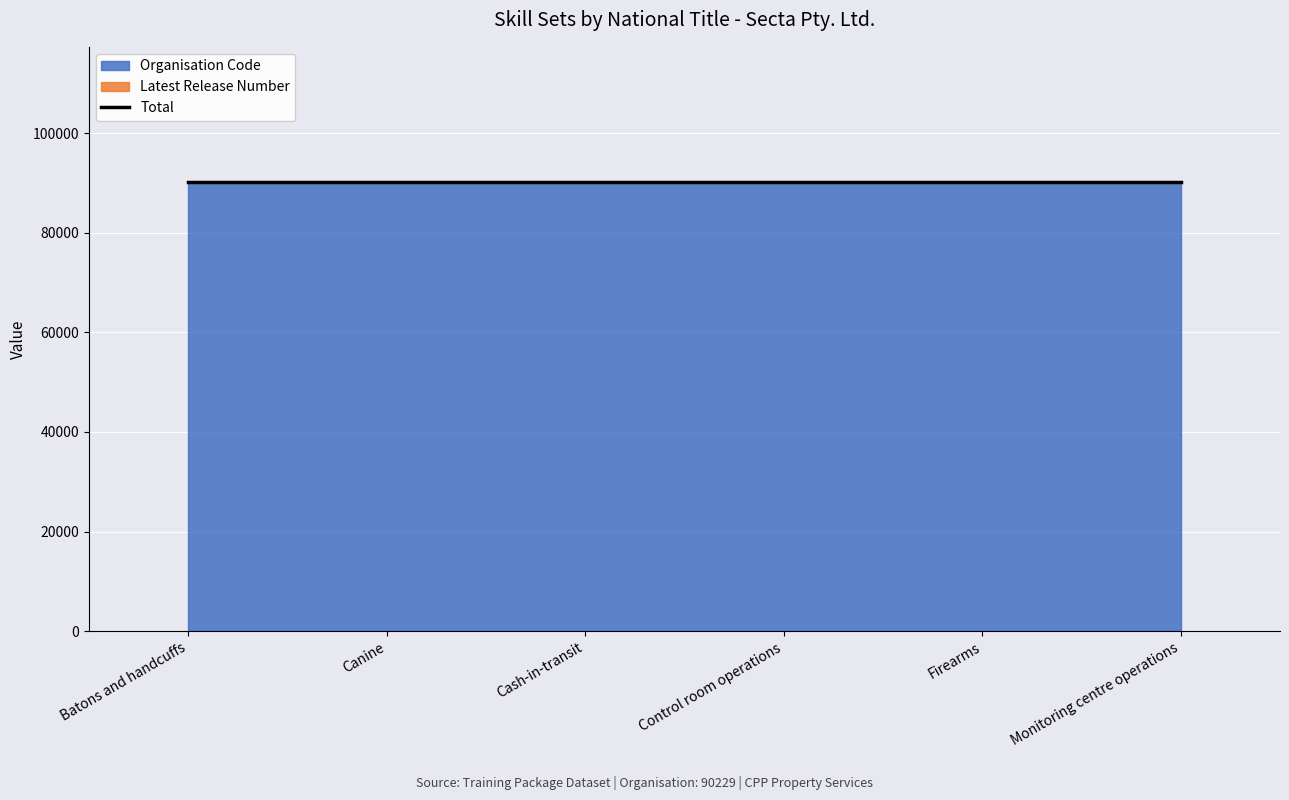

True or false: Organisation Code and Latest Release Number intersect in this chart.

False